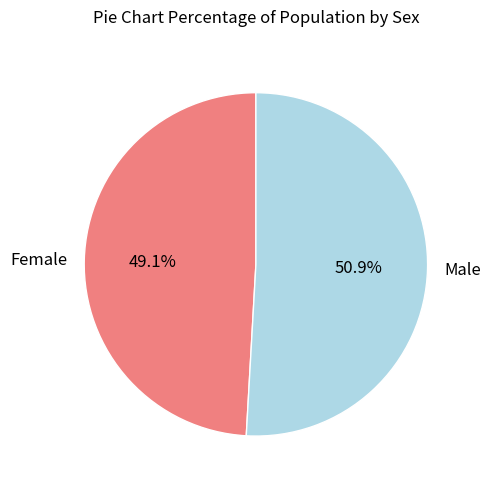

The Female slice represents 38% of the pie. True or false?

False